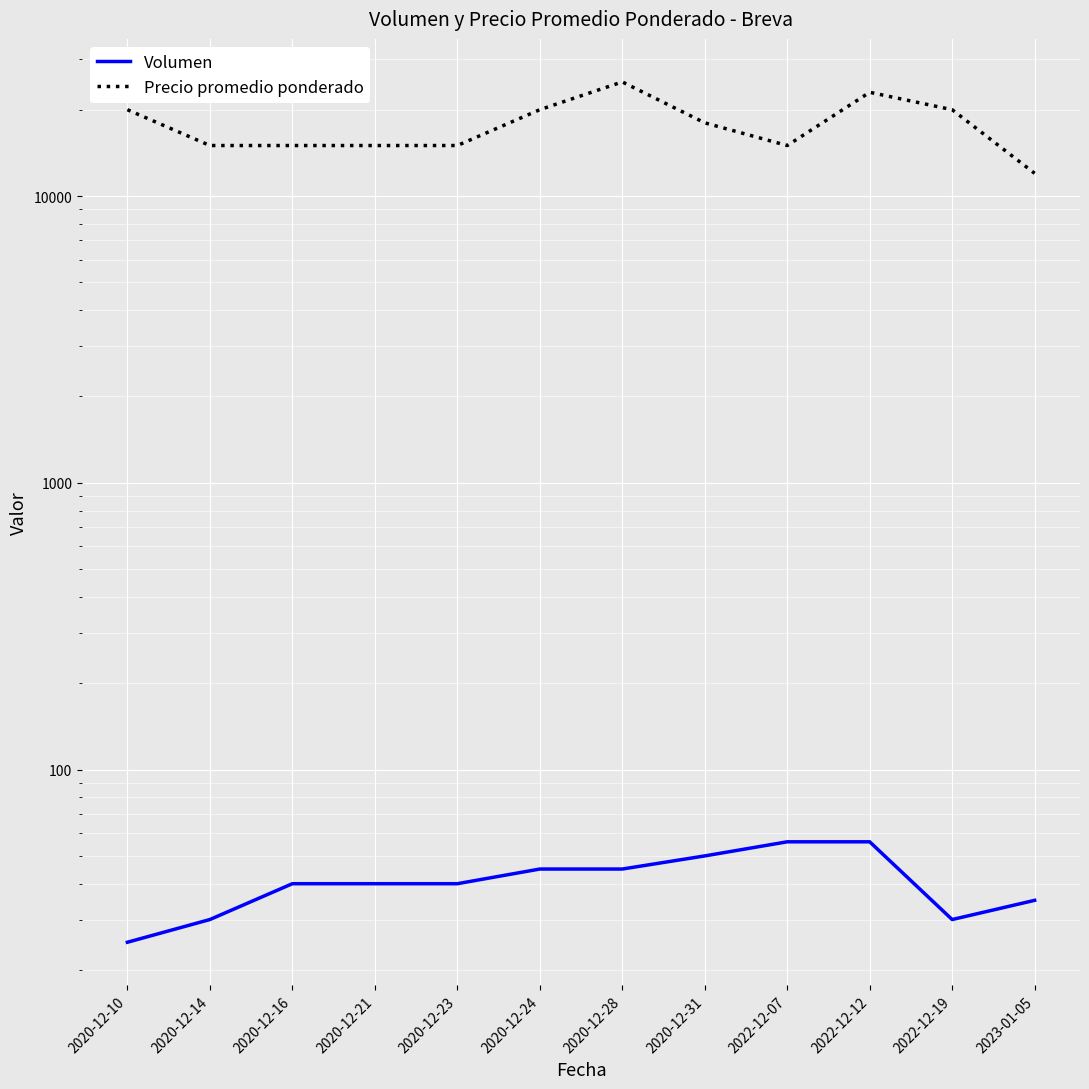

Rank the series at 2020-12-16 from lowest to highest value.

Volumen, Precio promedio ponderado